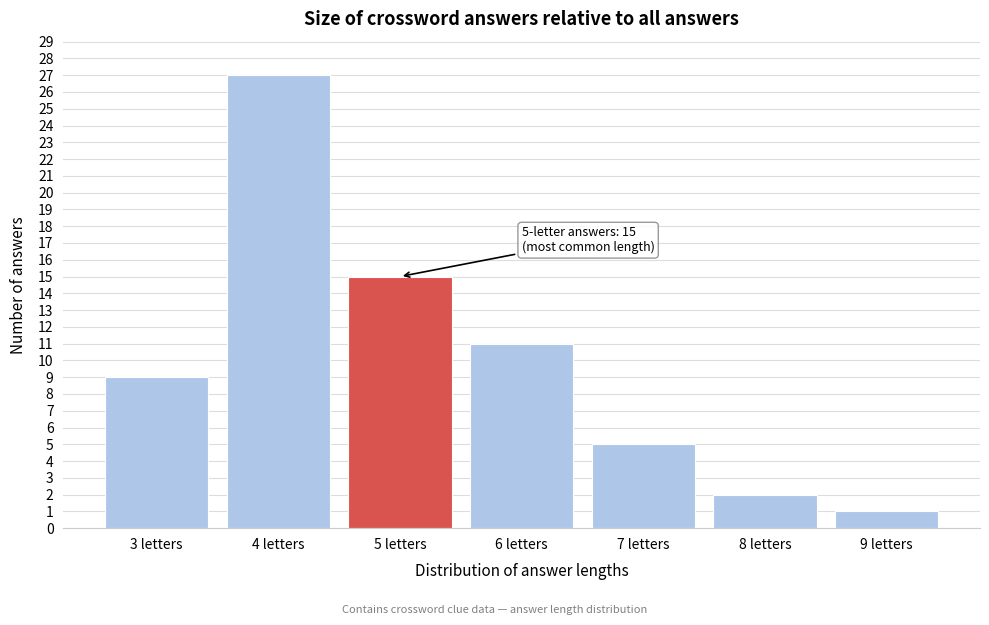

Reading right to left, transcribe all the data shown in this chart.

9 letters=1	8 letters=2	7 letters=5	6 letters=11	5 letters=15	4 letters=27	3 letters=9